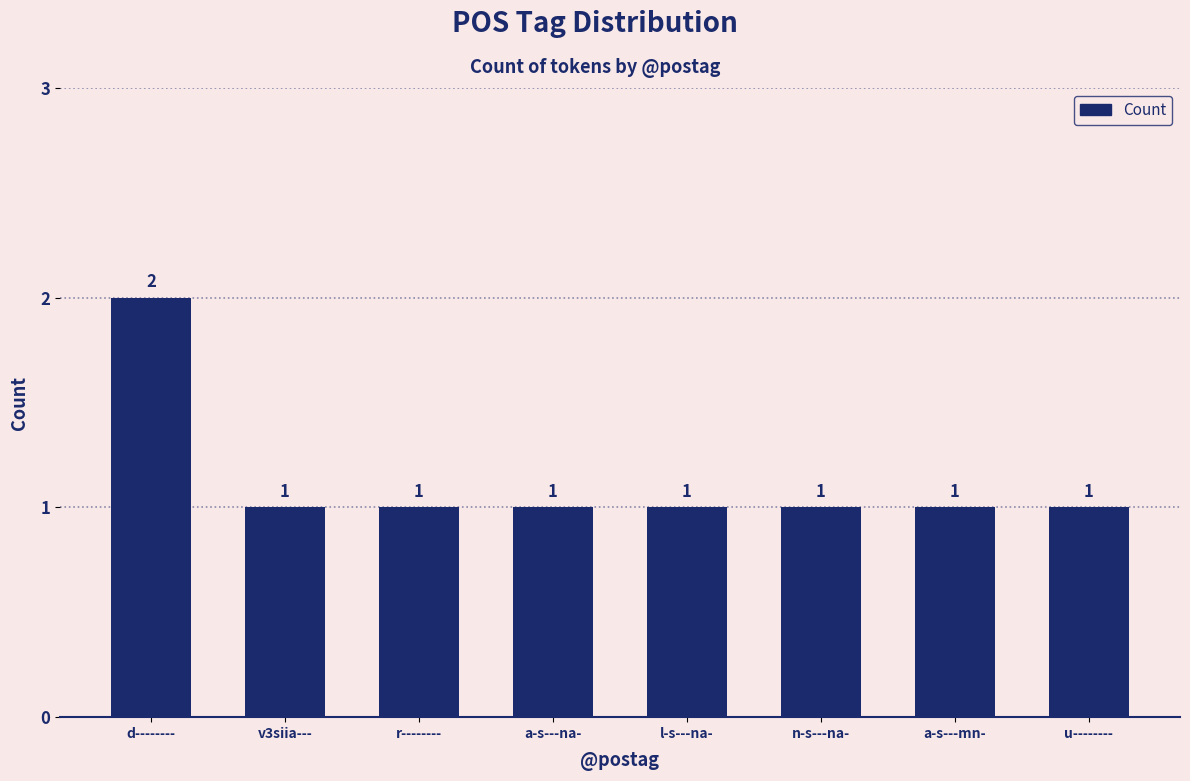

Approximately how many times larger is the value at a-s---na- compared to l-s---na-?

1.0